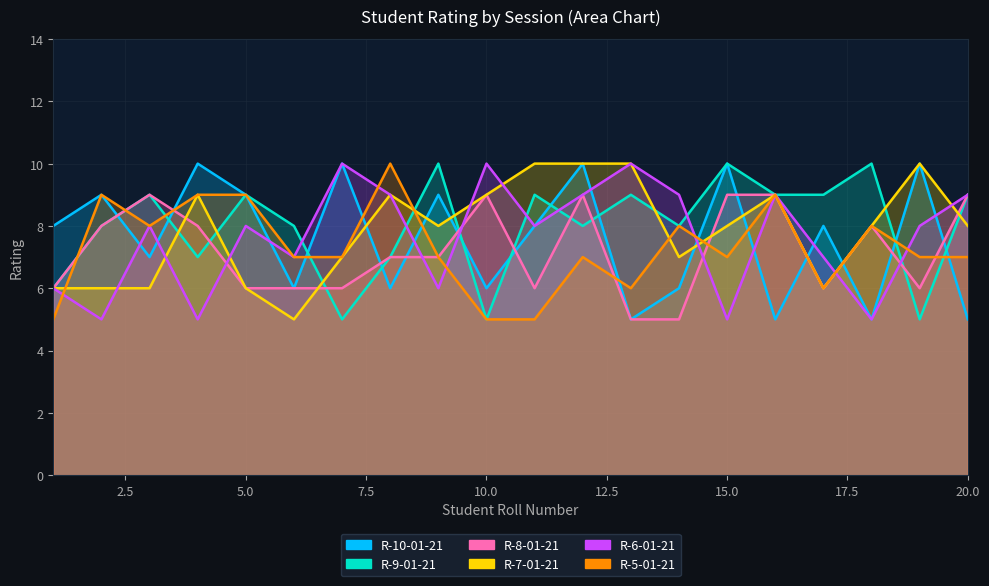

Where do R-6-01-21 and R-7-01-21 first cross each other?

2 and 3